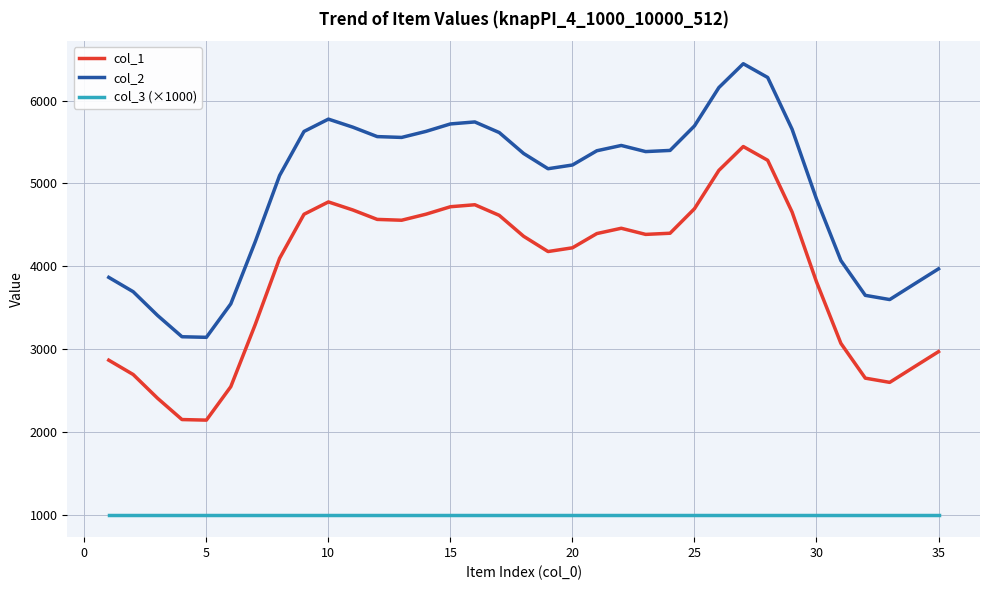

What is the difference between the maximum and minimum values in the col_1 series?

3304